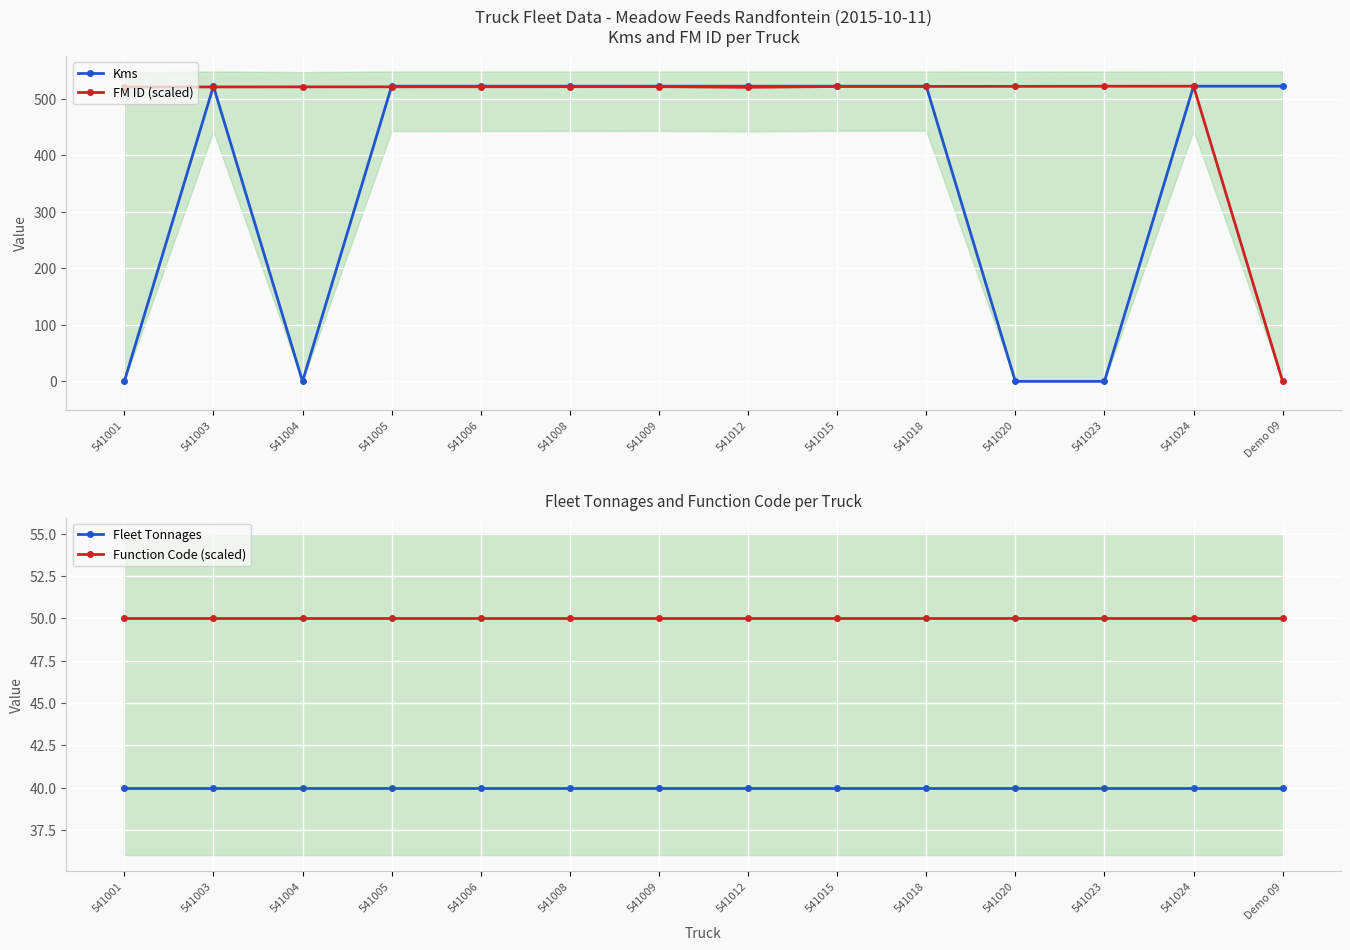

What is the difference between the highest and lowest values at 541015?

482.0